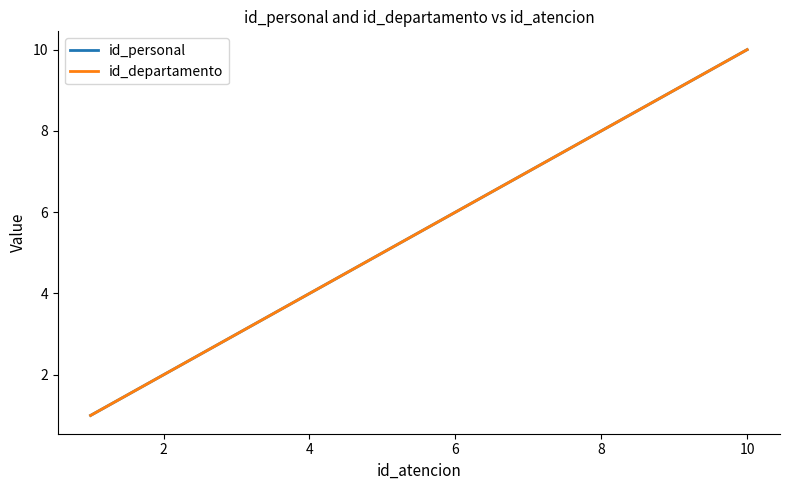

Does the chart have visible grid lines?

No